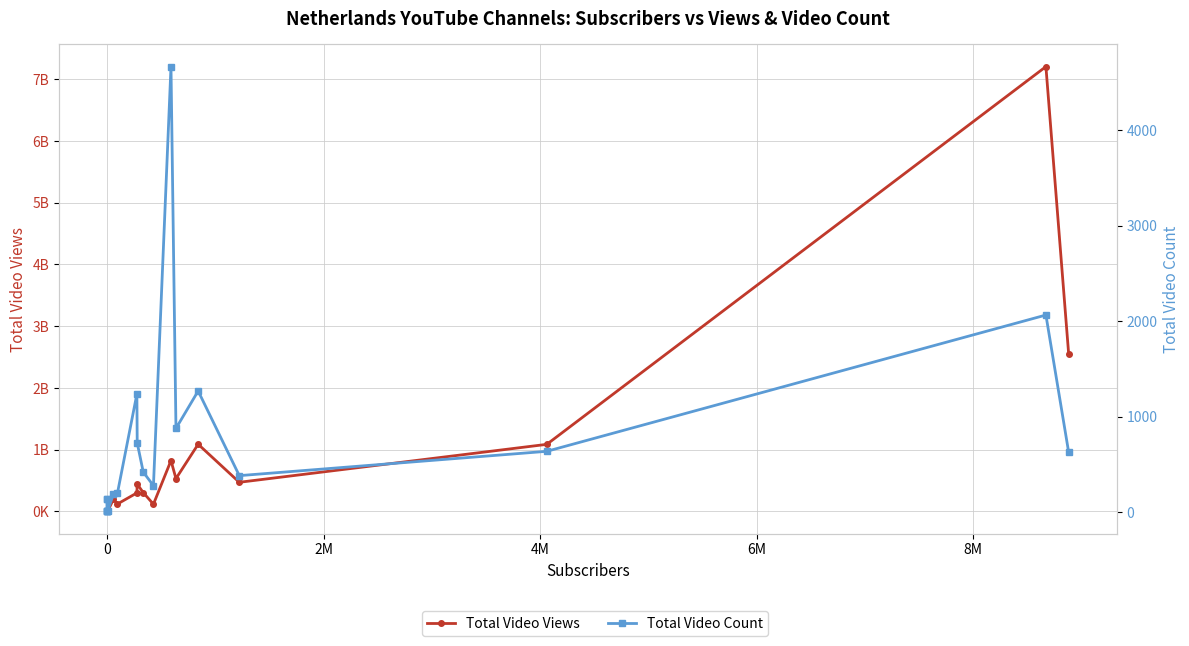

True or false: Total Video Views and Total Video Count intersect in this chart.

False